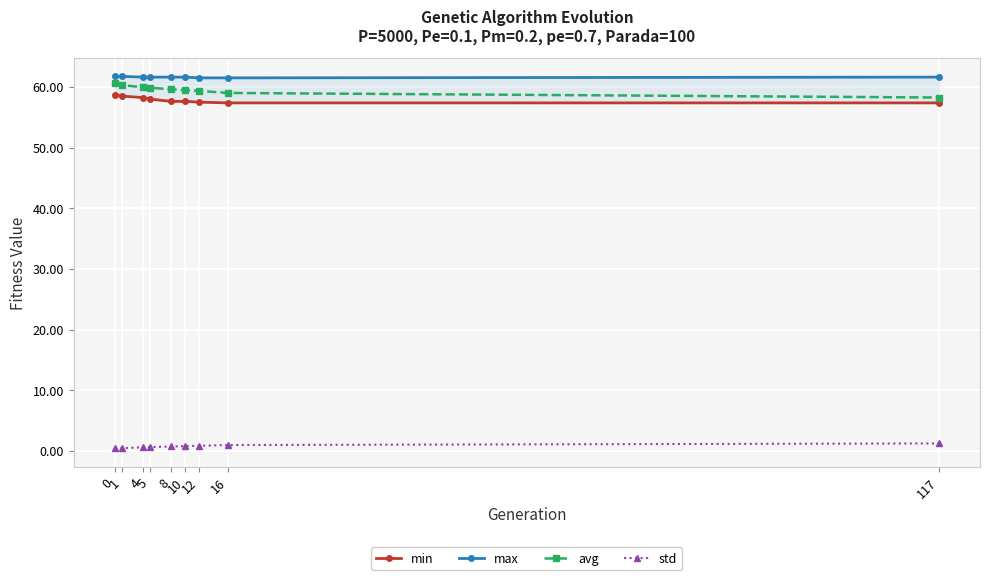

True or false: avg has more than 2 points higher than both neighbors.

False